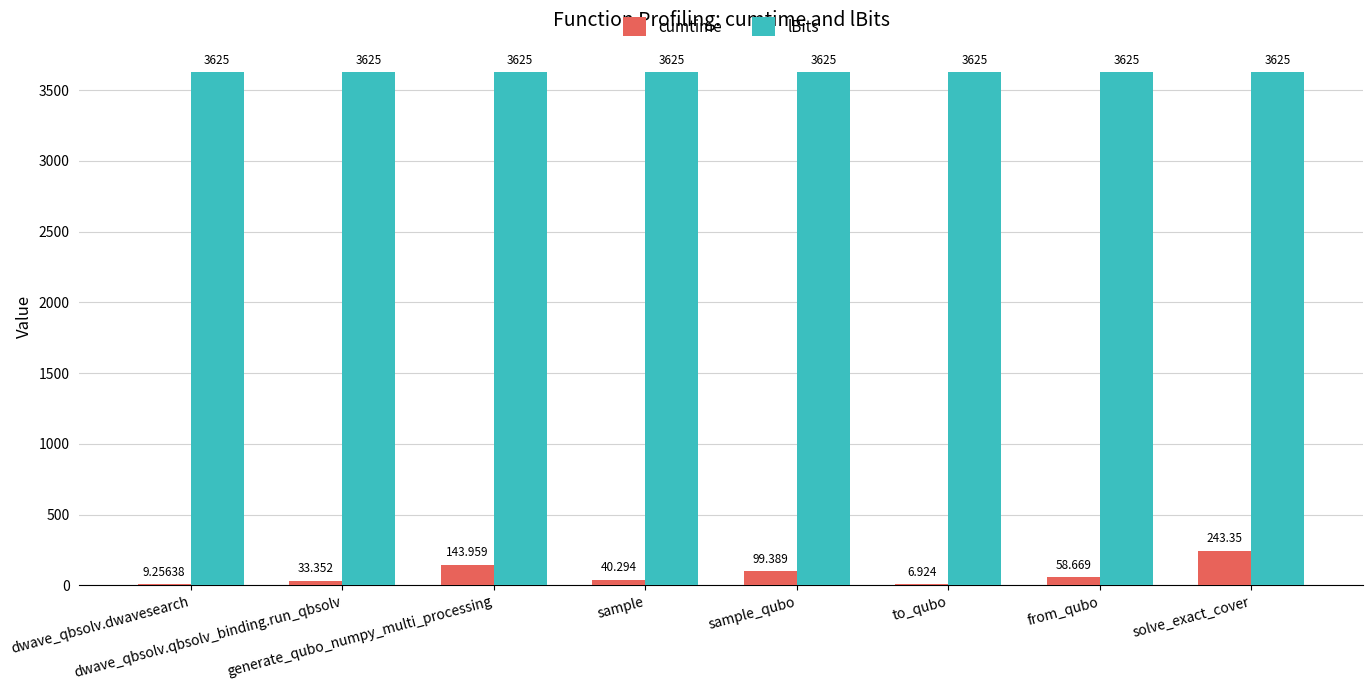

Which series has the largest total across all categories?

lBits